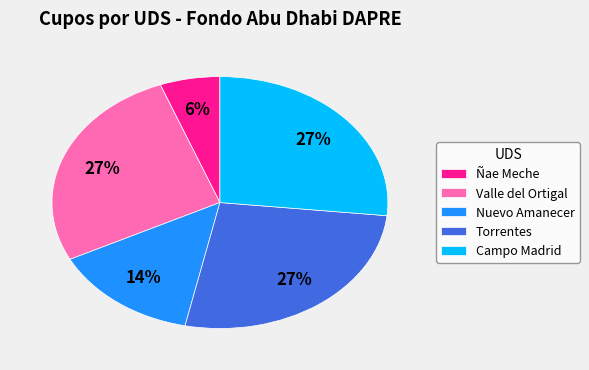

Which category has the smallest portion of the pie?

Ñae Meche